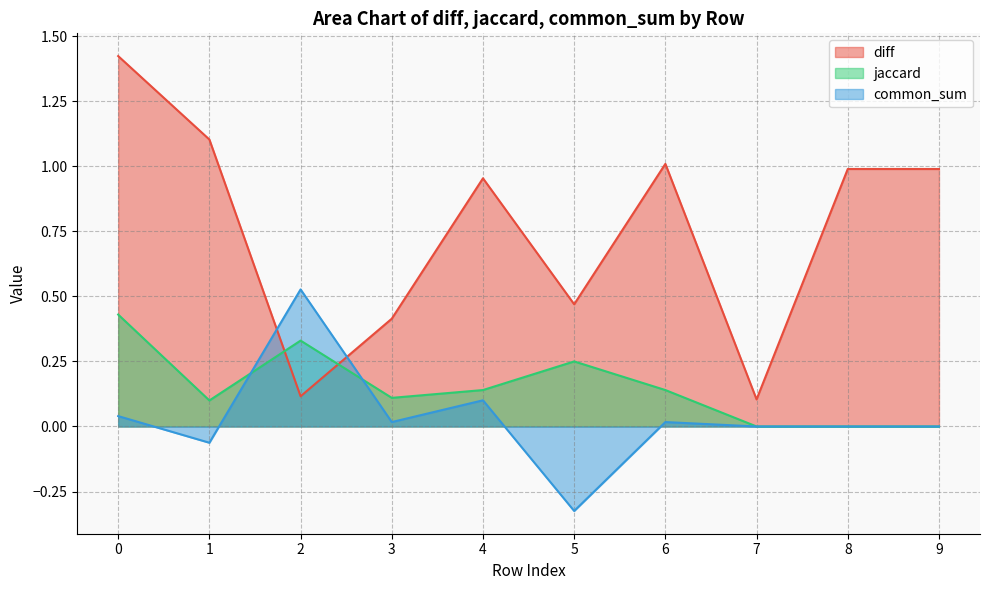

Is the value of diff at 5 greater than the value of jaccard at 2?

Yes